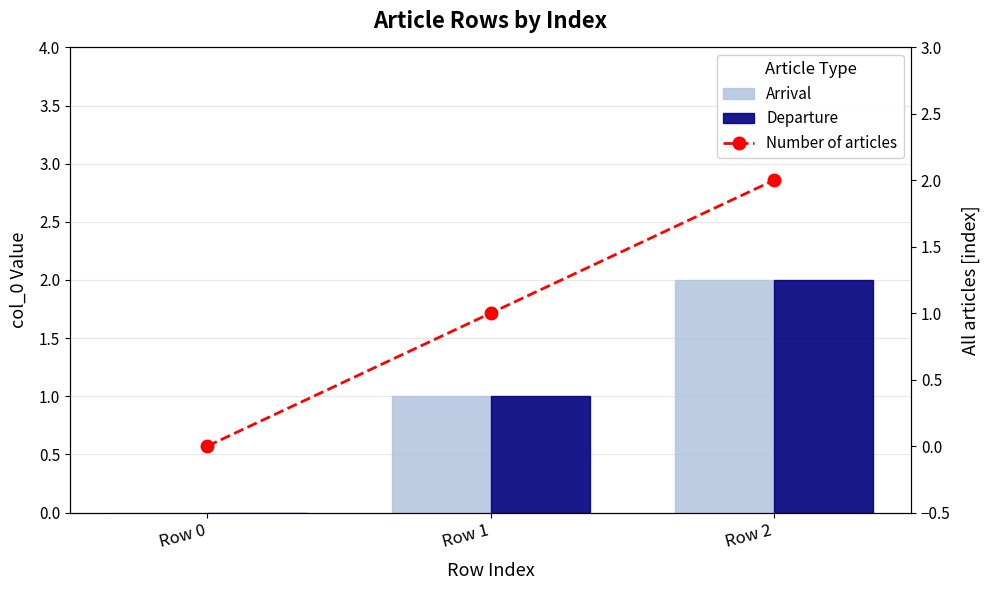

Which series has the largest range (max minus min)?

Arrival